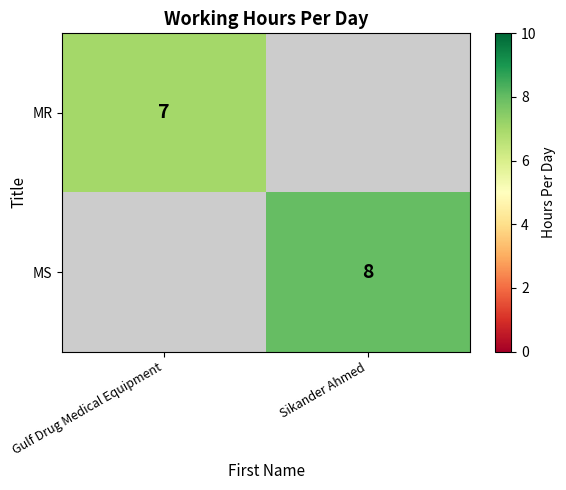

Which label corresponds to the largest value in the chart?

Sikander Ahmed